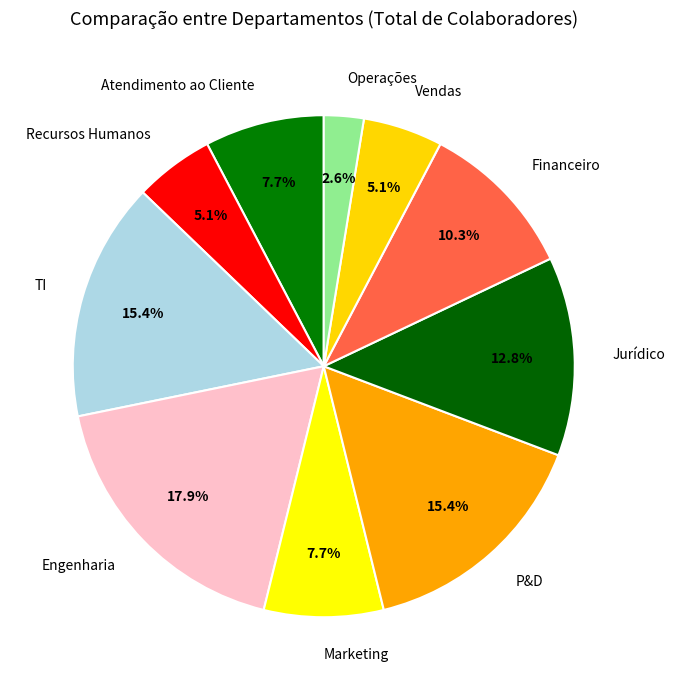

To the nearest percent, what is the difference between the largest and smallest slice percentages?

15%